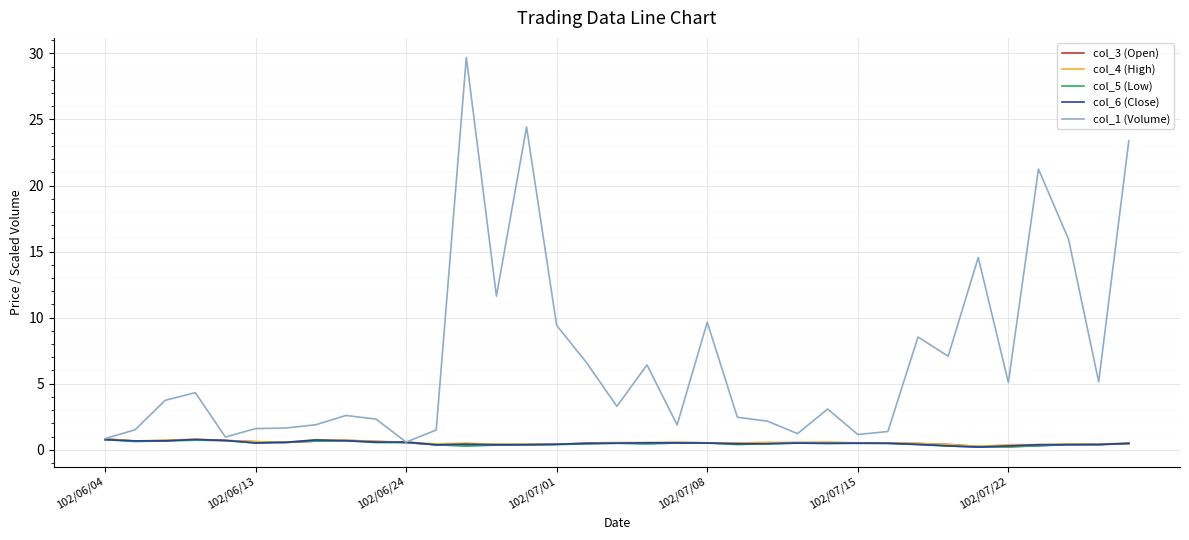

Which series has the largest range (max minus min)?

col_1 (Volume)